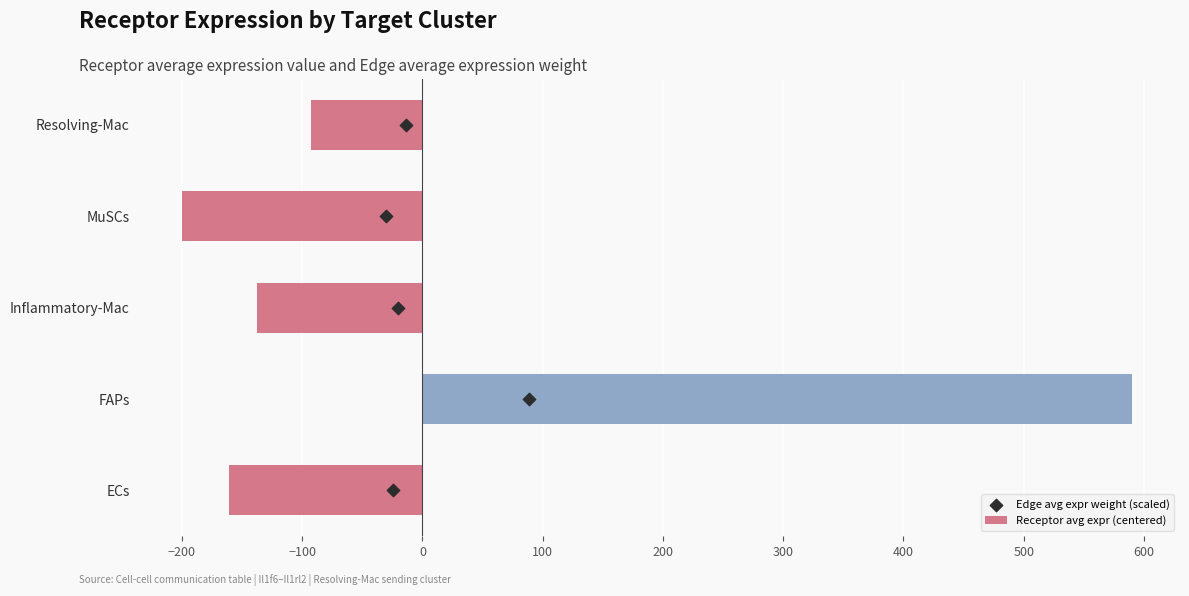

Is it true that Receptor avg expr (centered) equals 203.5 at FAPs?

False